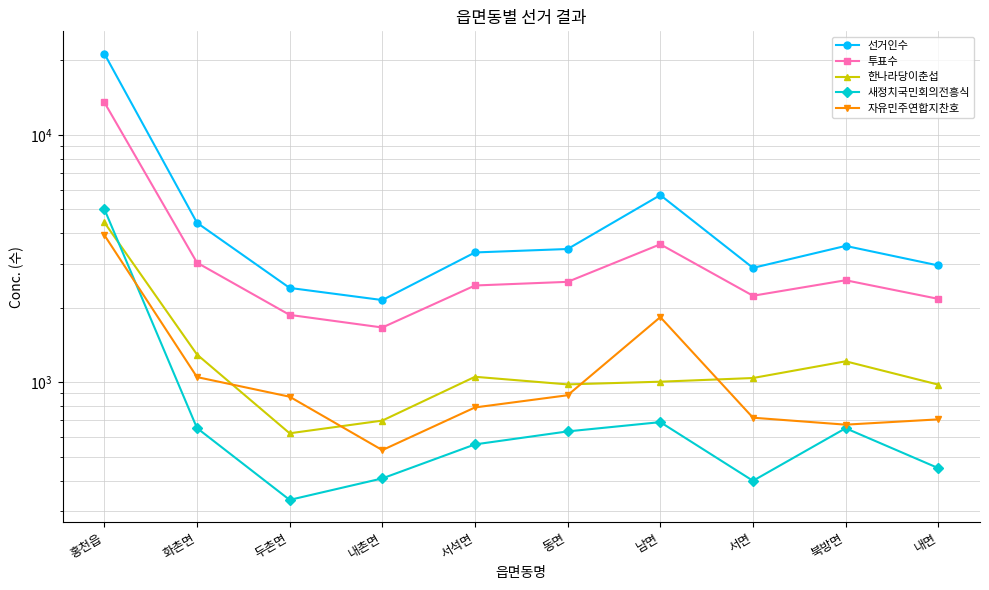

Which series ends up on top after the final intersection of 자유민주연합지찬호 and 한나라당이춘섭?

한나라당이춘섭